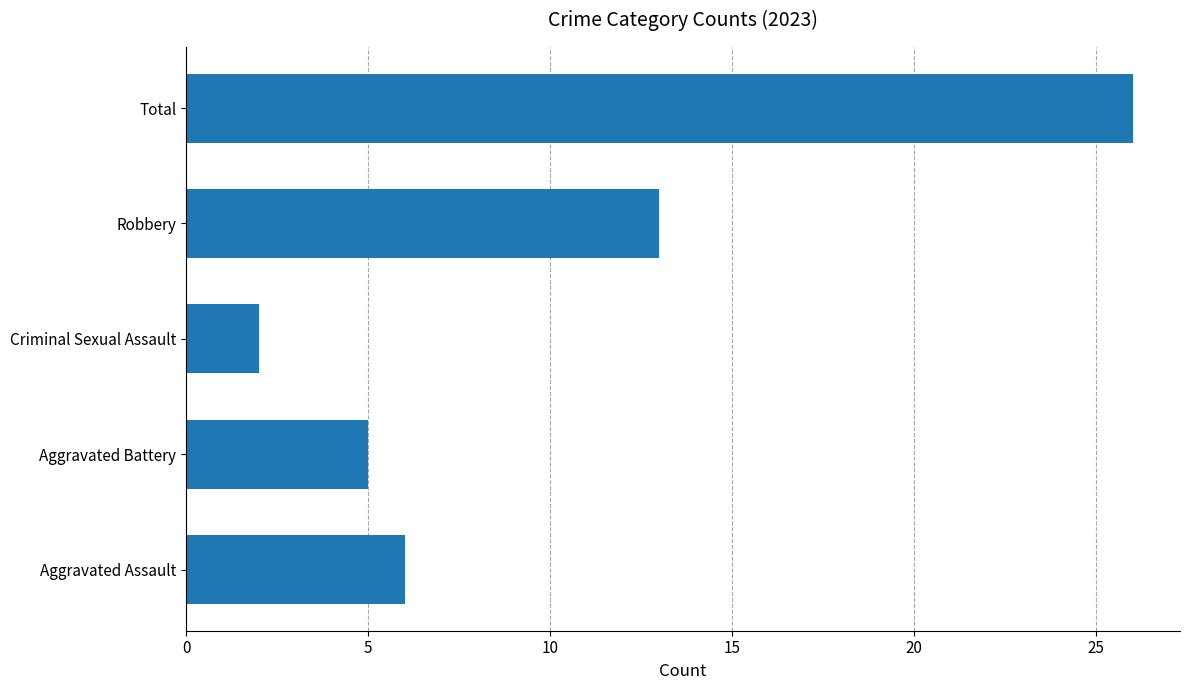

The value at Criminal Sexual Assault is 2. True or false?

True